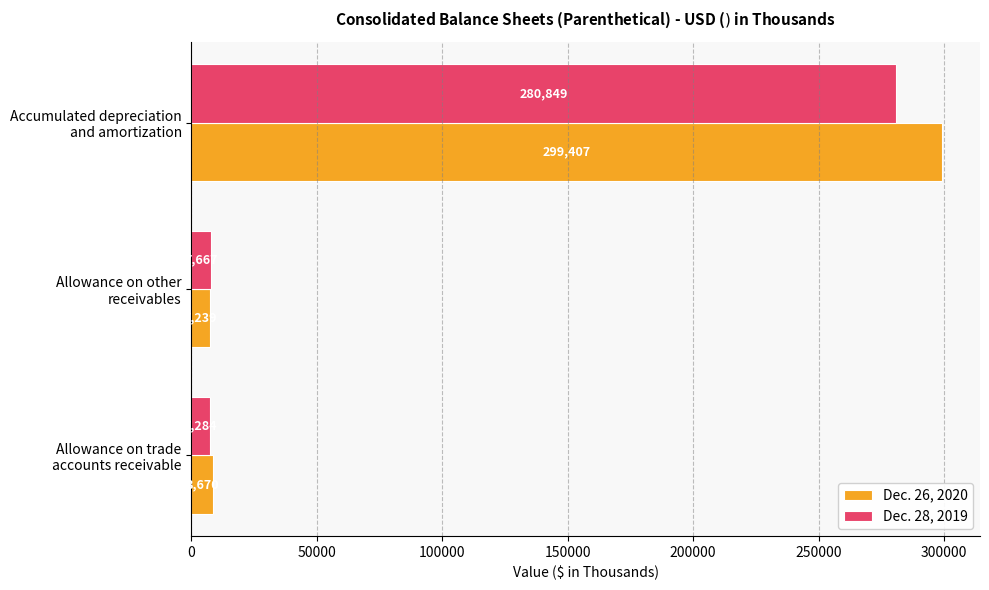

What is the difference between the maximum and second lowest values in the Dec. 26, 2020 series?

290737